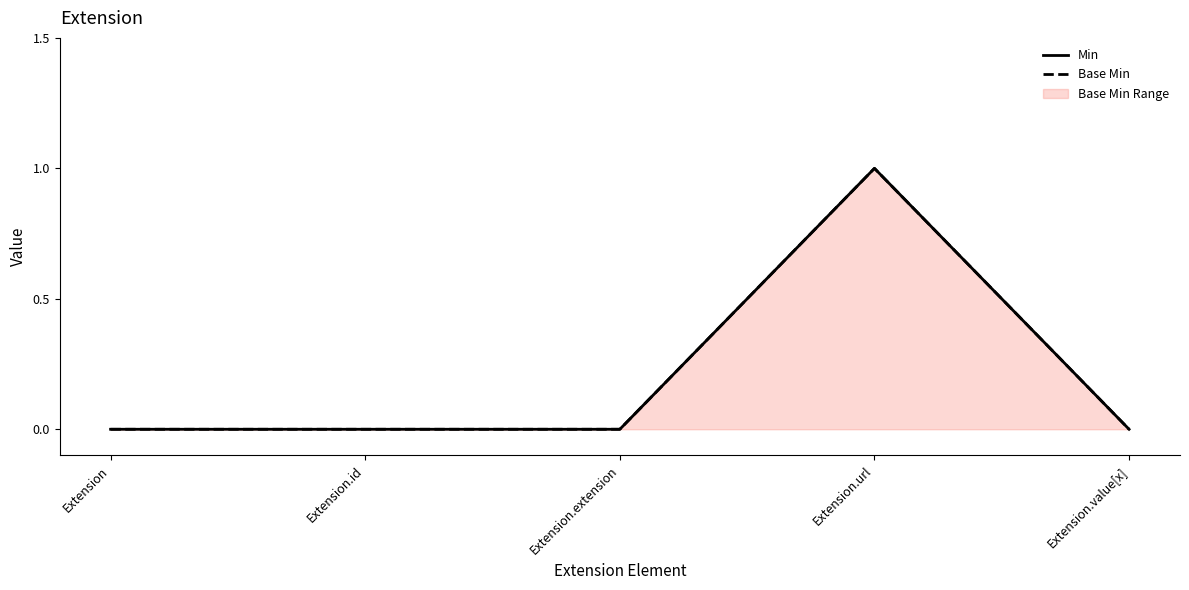

At which category is the sum across all series the highest?

Extension.url